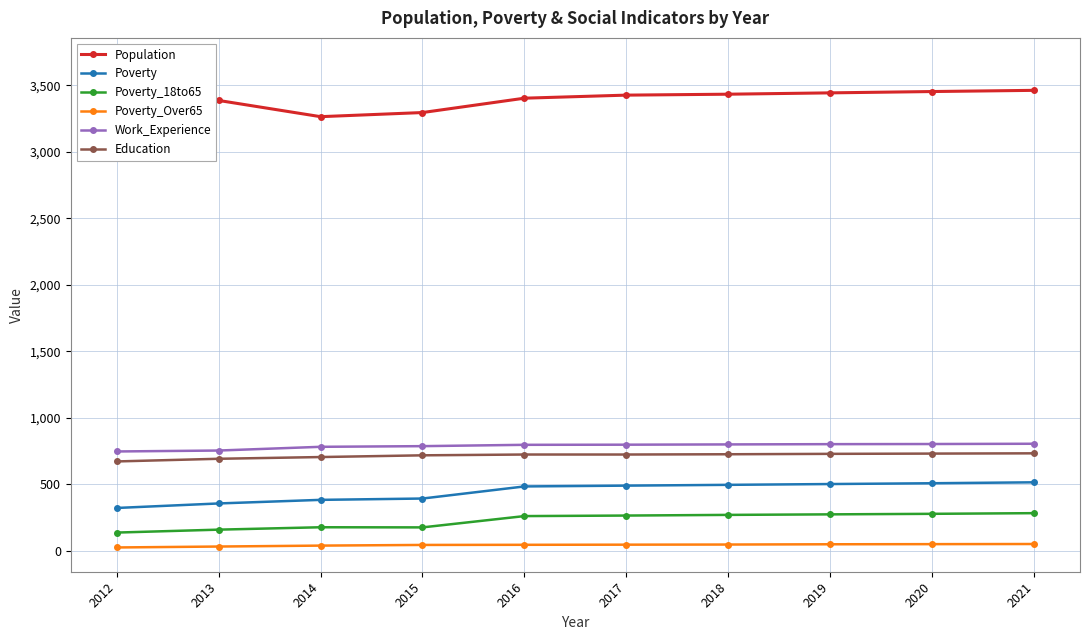

Which series has the largest range (max minus min)?

Population